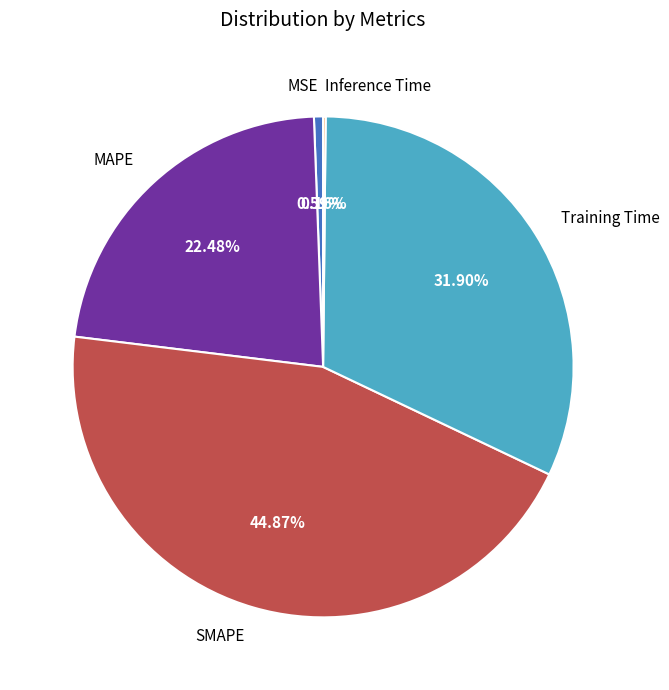

Is the sum of MAPE and MSE greater than half?

No